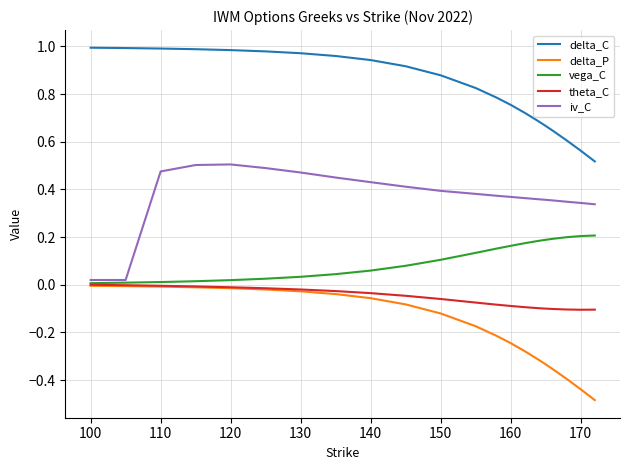

Does the chart have visible grid lines?

Yes